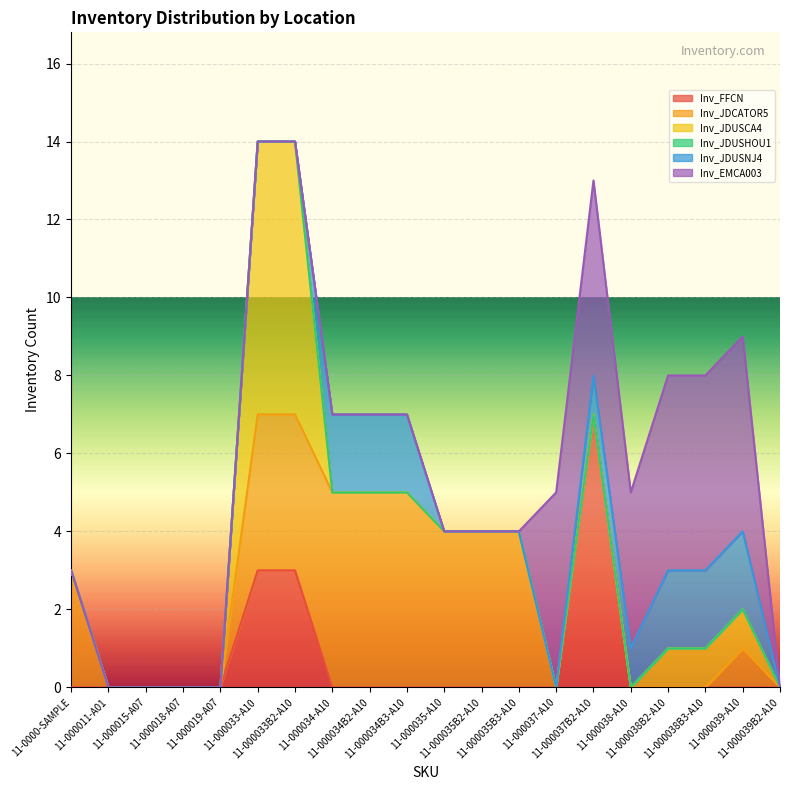

What is the maximum value for Inv_FFCN?

7